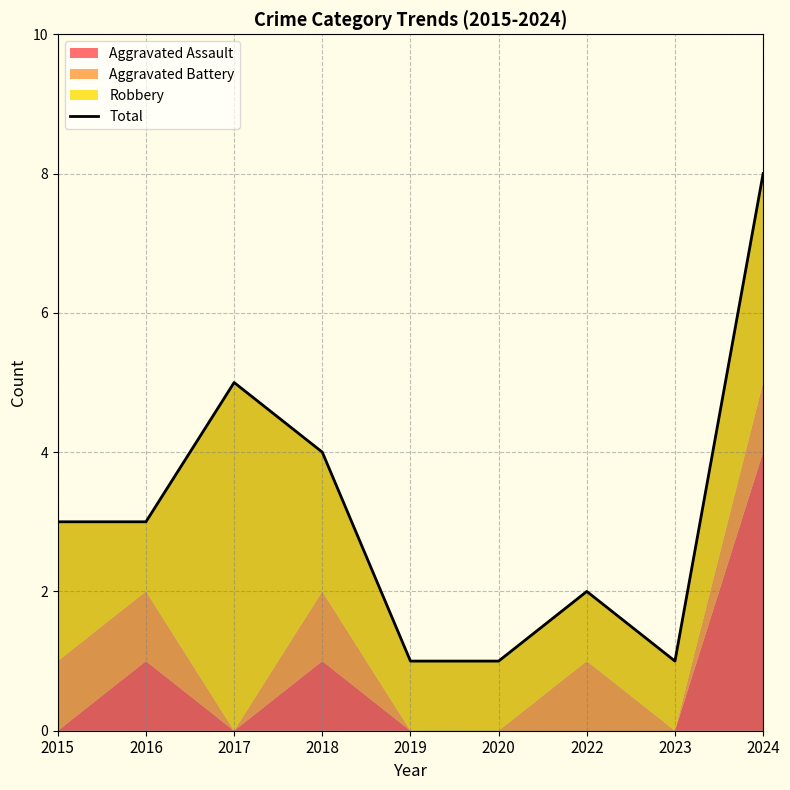

The chart shows a value of 0 at 2019. True or false?

False